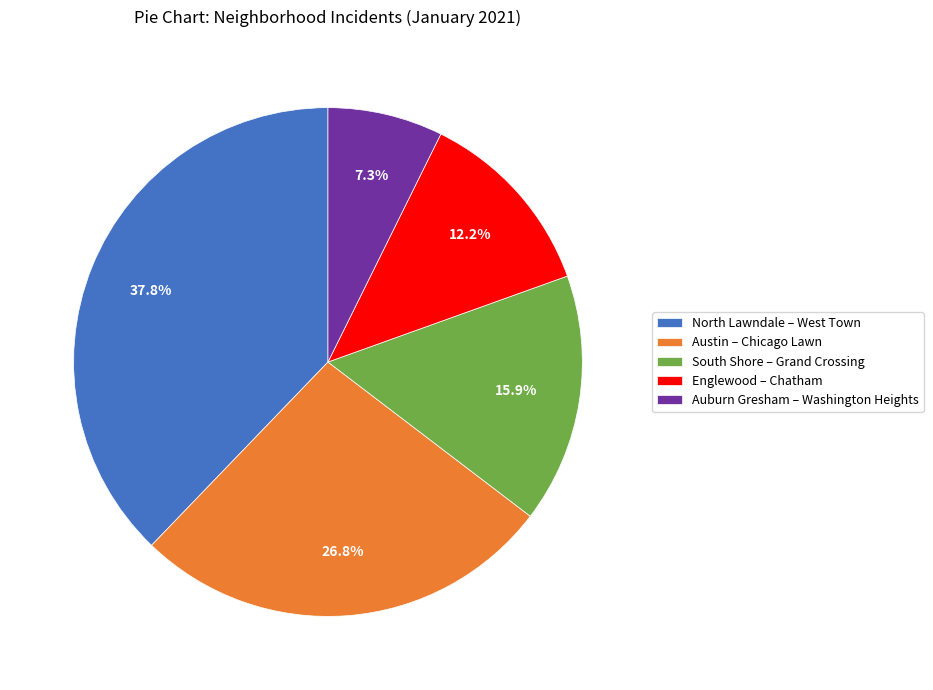

Rank the categories by value from highest to lowest.

North Lawndale – West Town, Austin – Chicago Lawn, South Shore – Grand Crossing, Englewood – Chatham, Auburn Gresham – Washington Heights